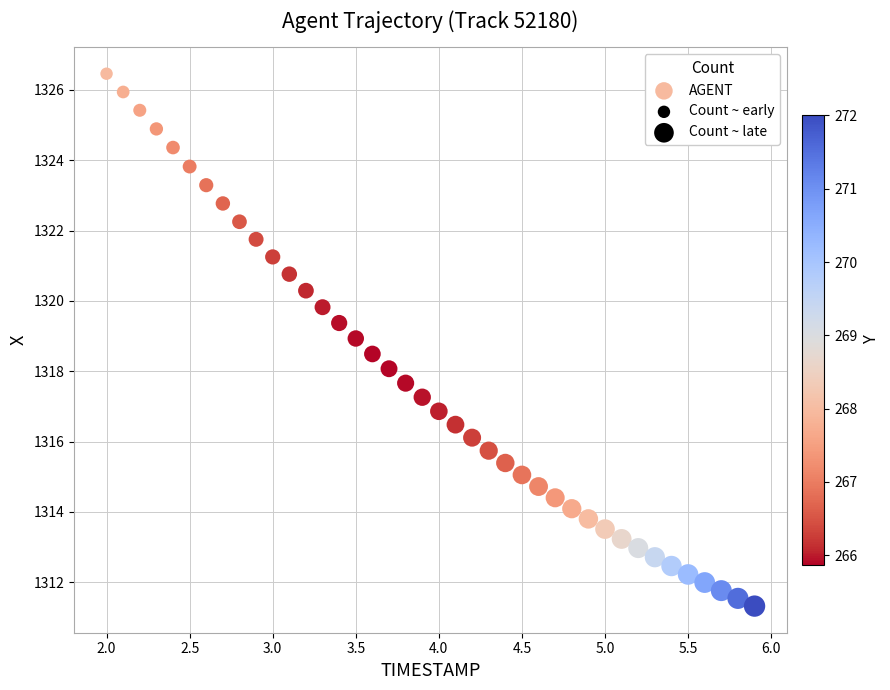

What is the range of Y values (max minus min)?

15.1